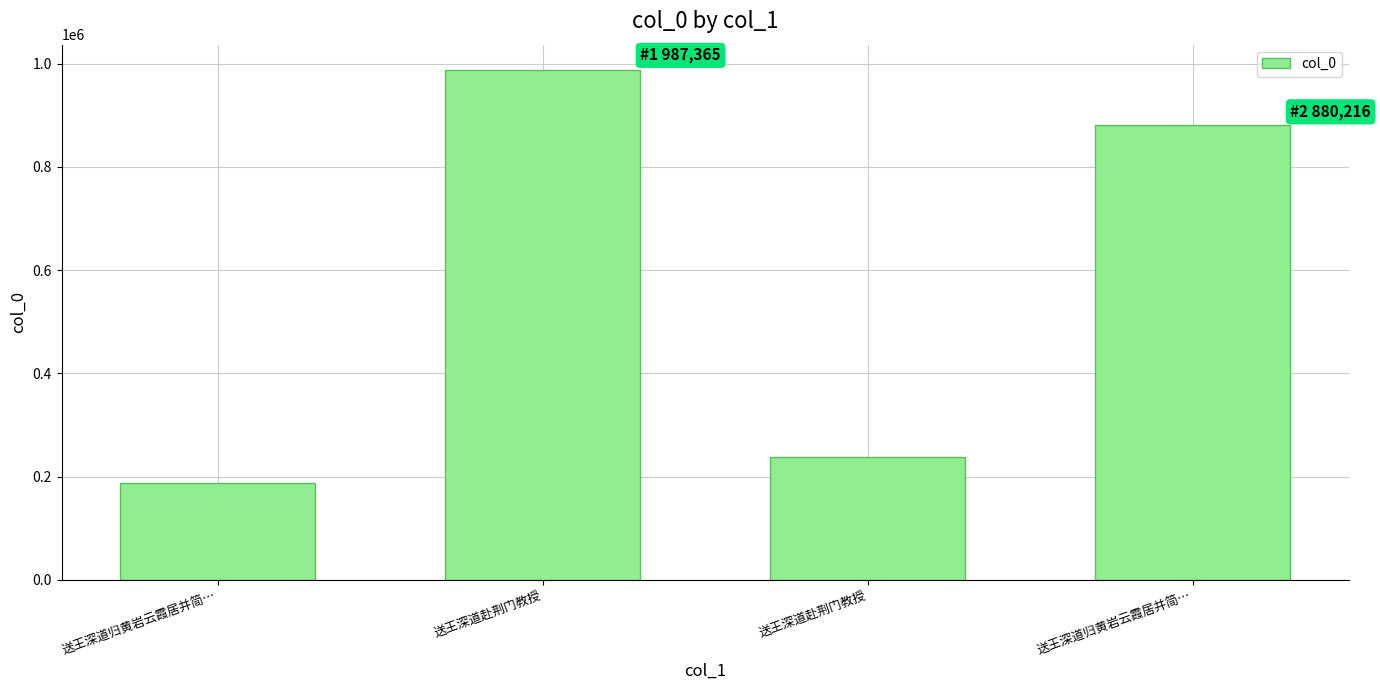

Count the number of data series in this chart.

1